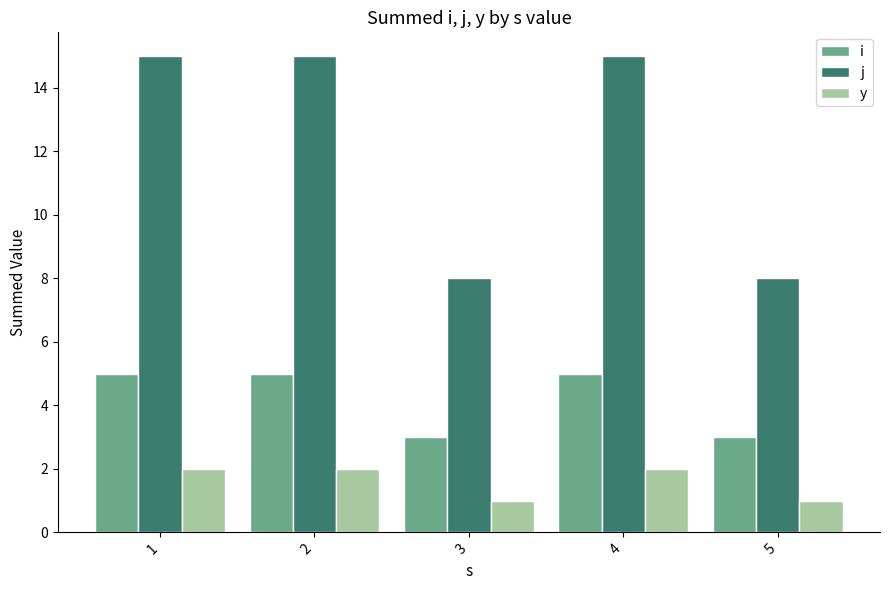

The value of i at 4 is 5. True or false?

True